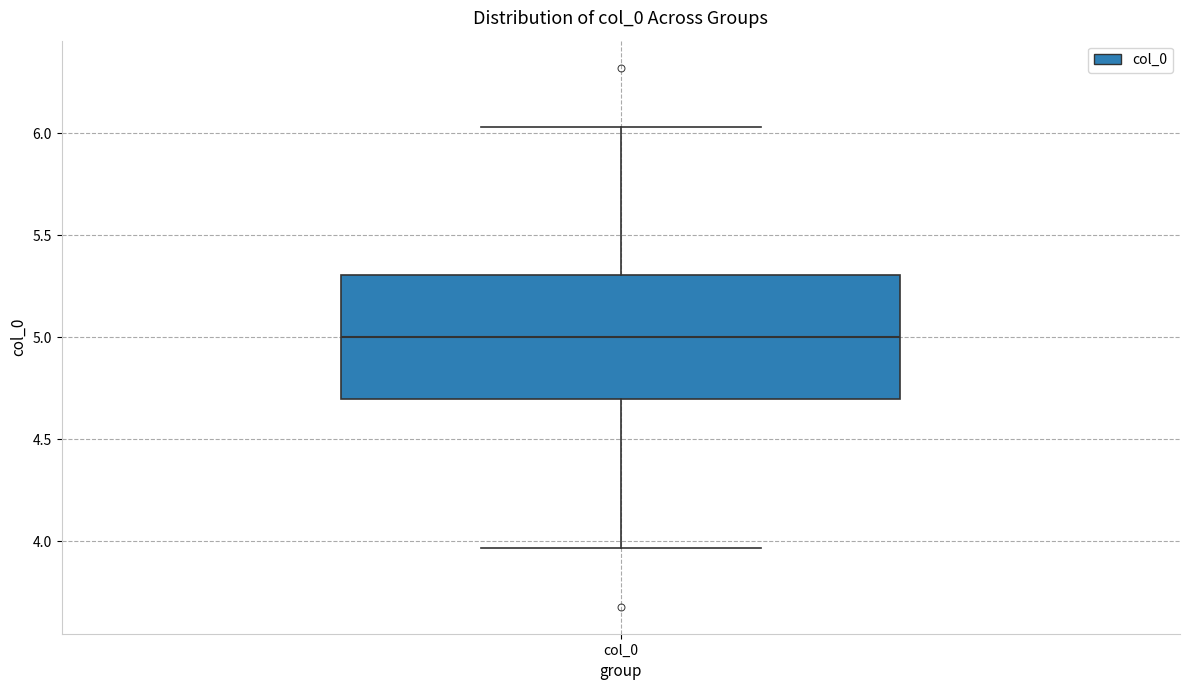

Where is the upper edge of the box for col_0 on the y-axis? The values are not printed on the chart, so give them approximately, as read against the axis.

5.30